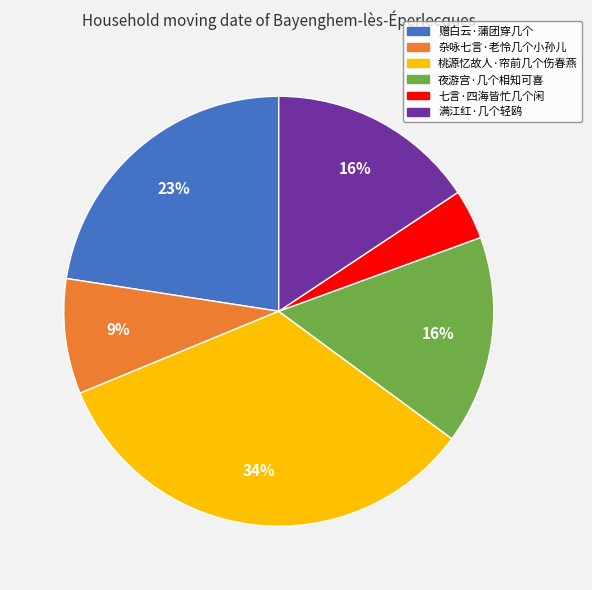

To the nearest percent, what is the average slice percentage?

17%